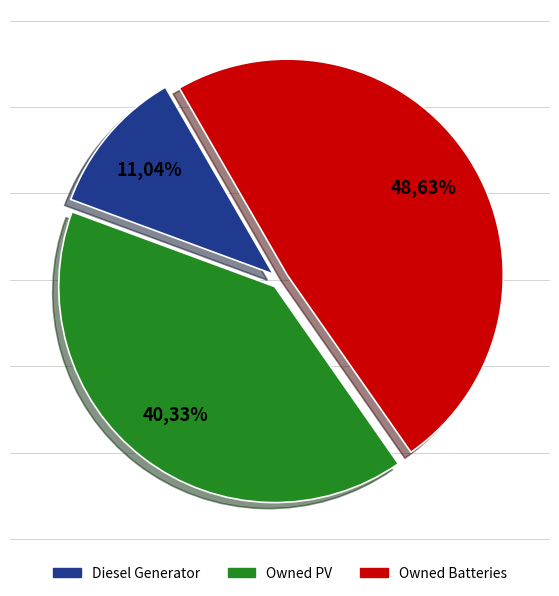

How many segments does this pie chart have?

3